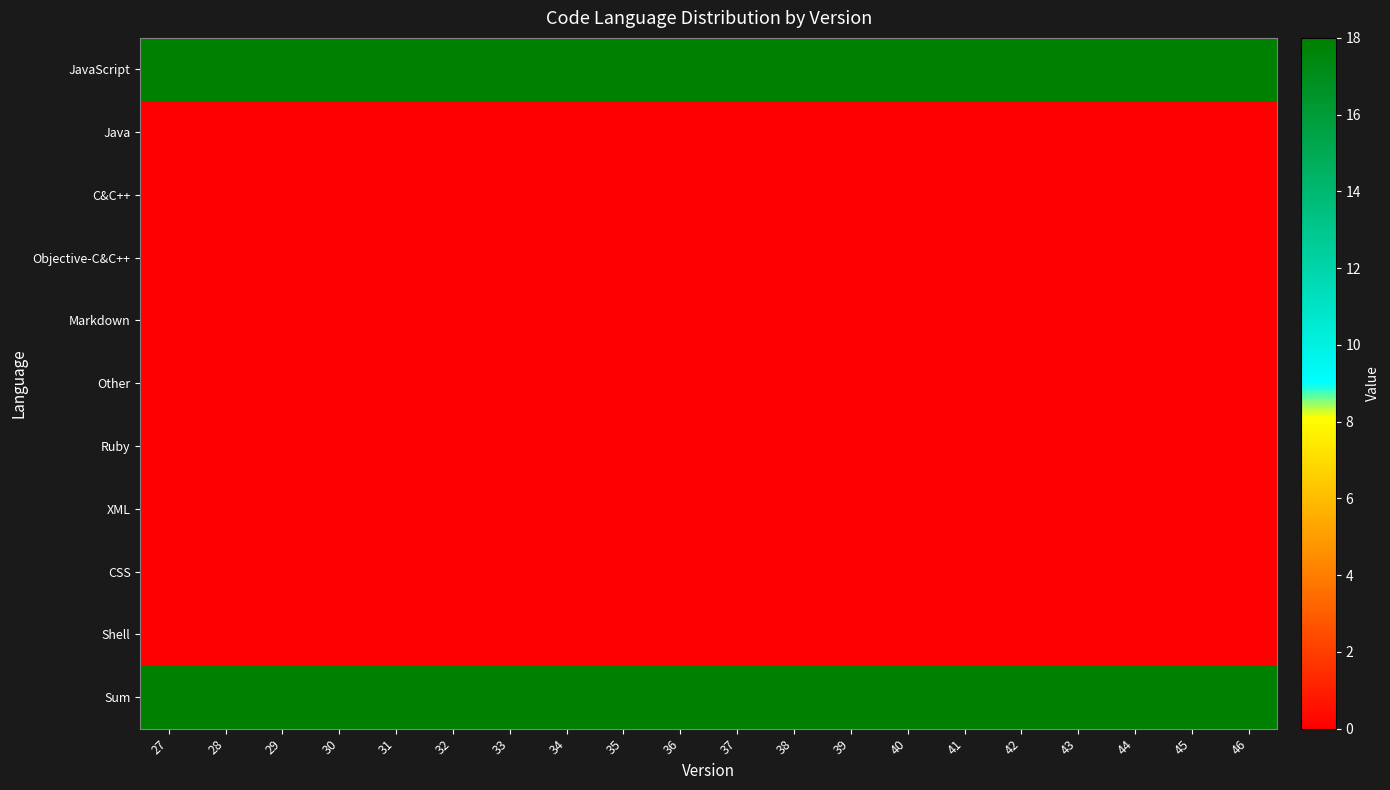

At how many categories does at least one series exceed 10?

20